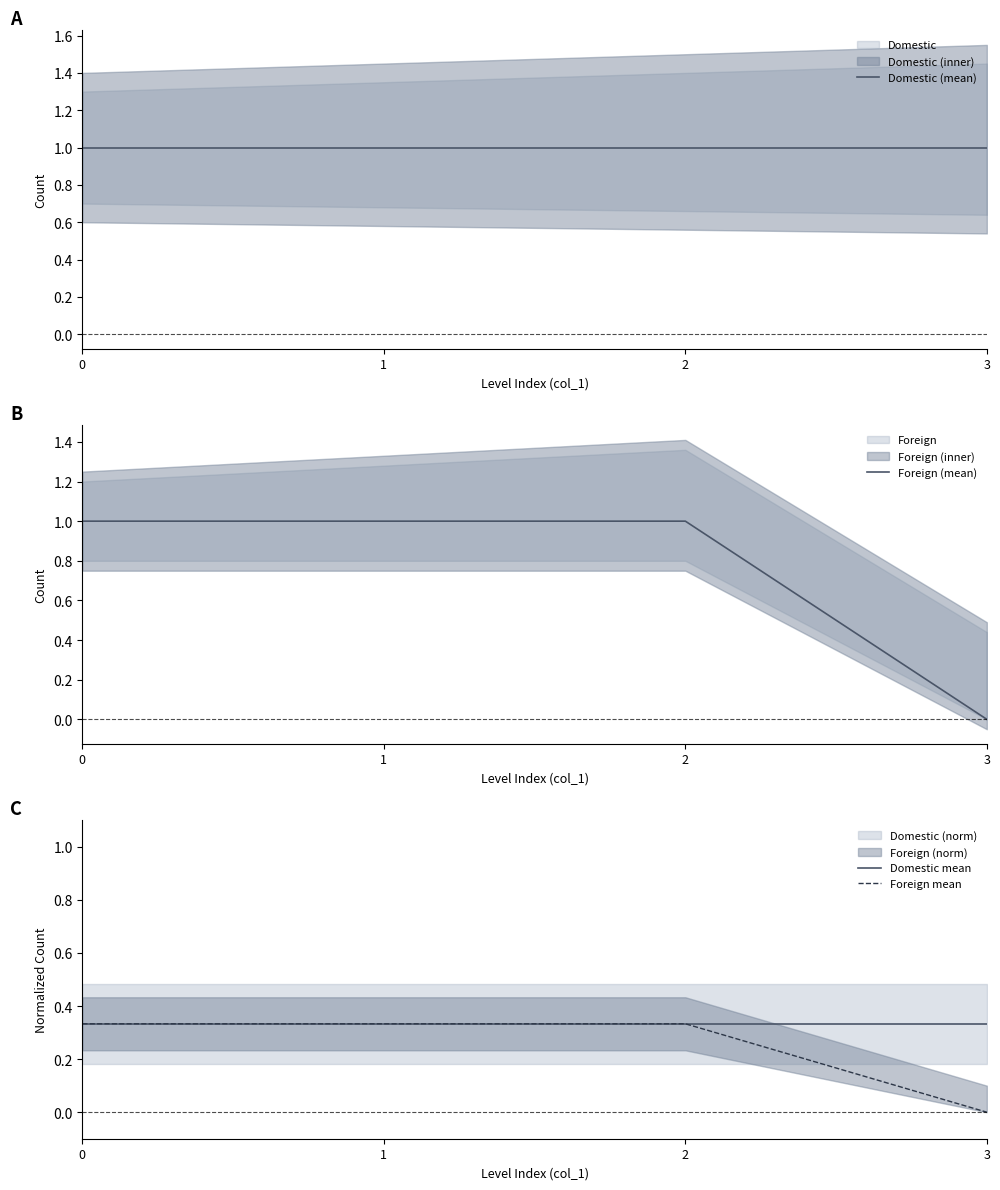

Between 0 and 3, which series saw the biggest shift?

Foreign (mean)